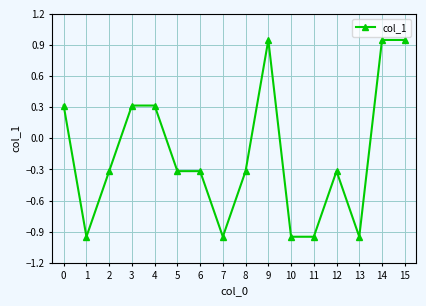

How many series are shown in this chart?

1